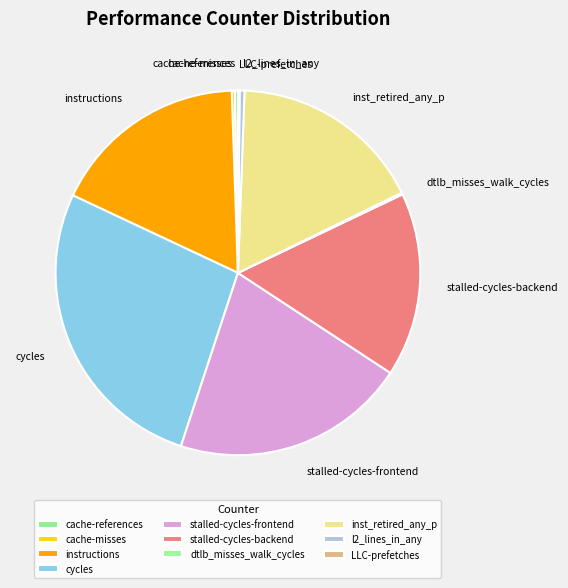

Is there a majority slice in this chart?

No